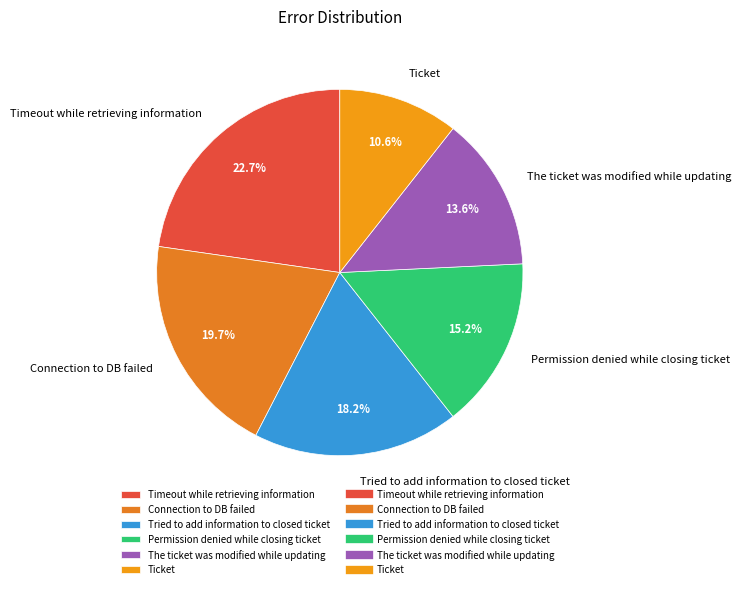

How many segments does this pie chart have?

6